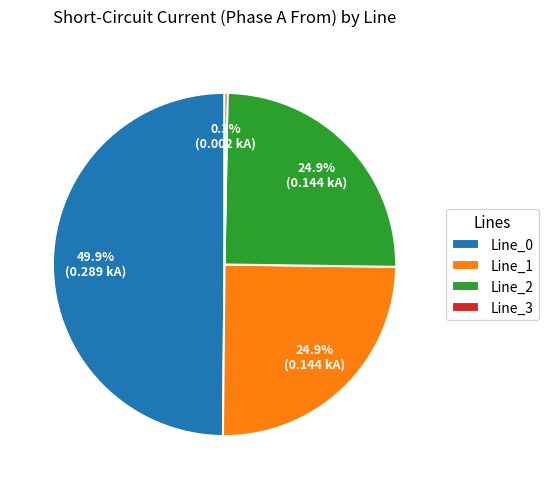

To the nearest percent, what is the combined percentage of Line_0 and Line_1?

75%